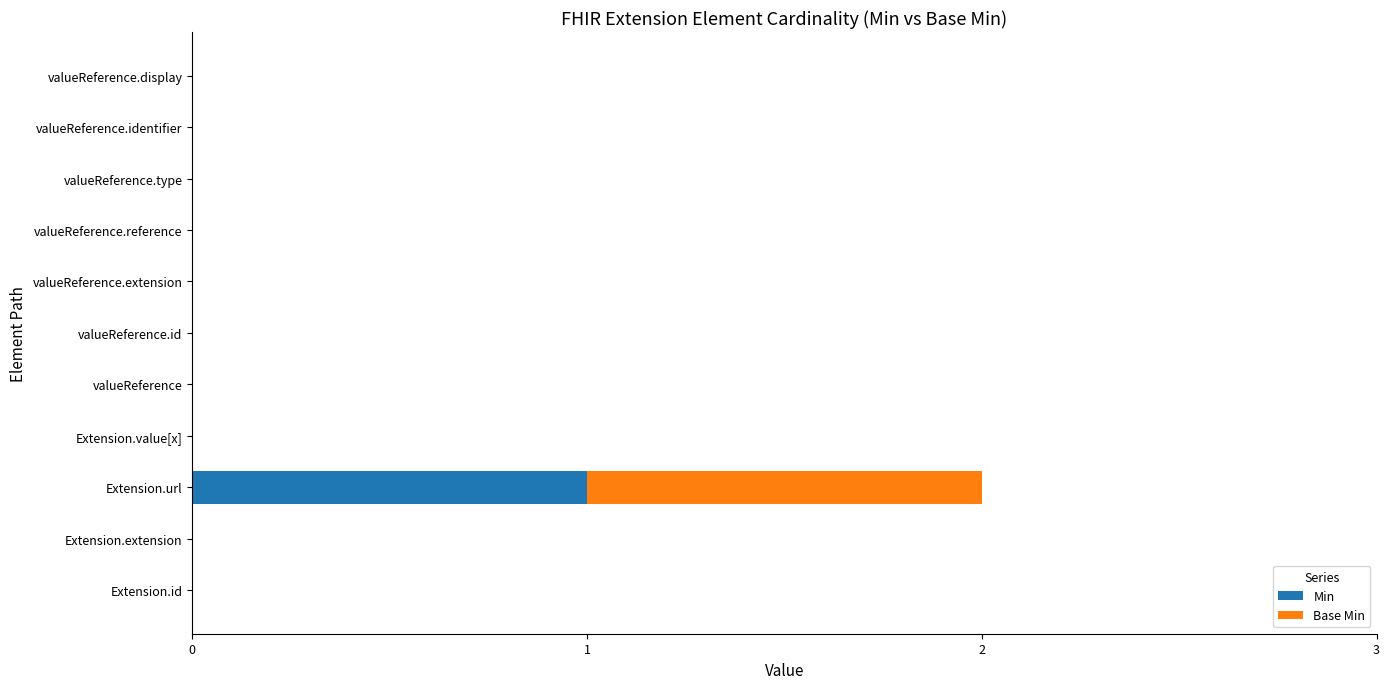

Count the number of categories in the chart.

11